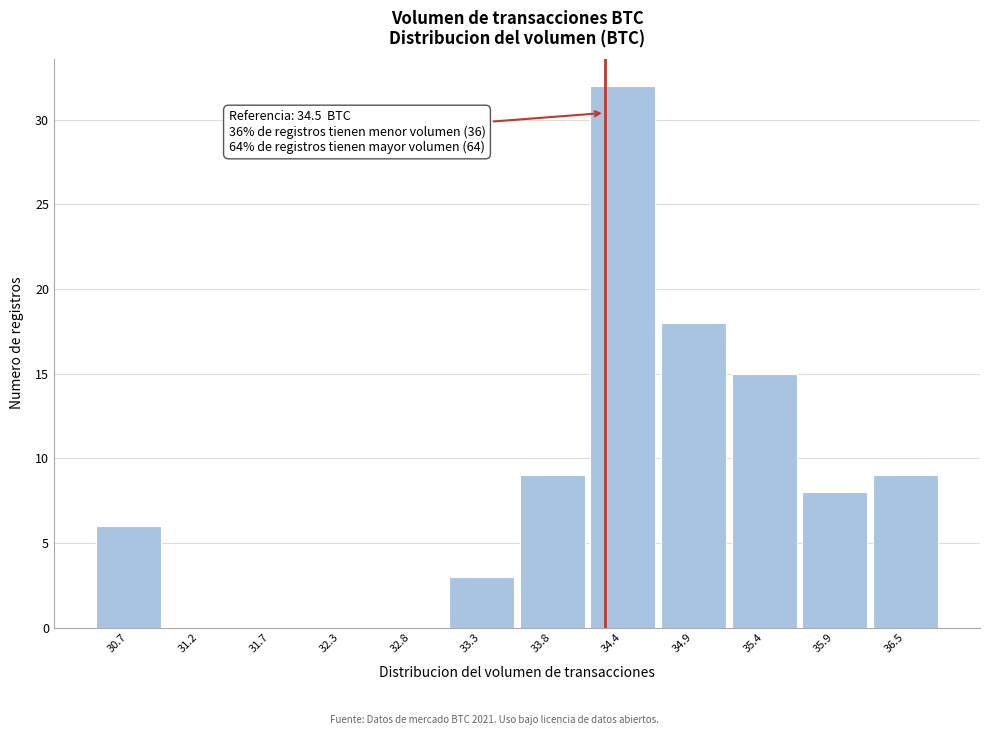

Reading left to right, transcribe all the data shown in this chart.

30.7=6	31.2=0	31.7=0	32.3=0	32.8=0	33.3=3	33.8=9	34.4=32	34.9=18	35.4=15	35.9=8	36.5=9